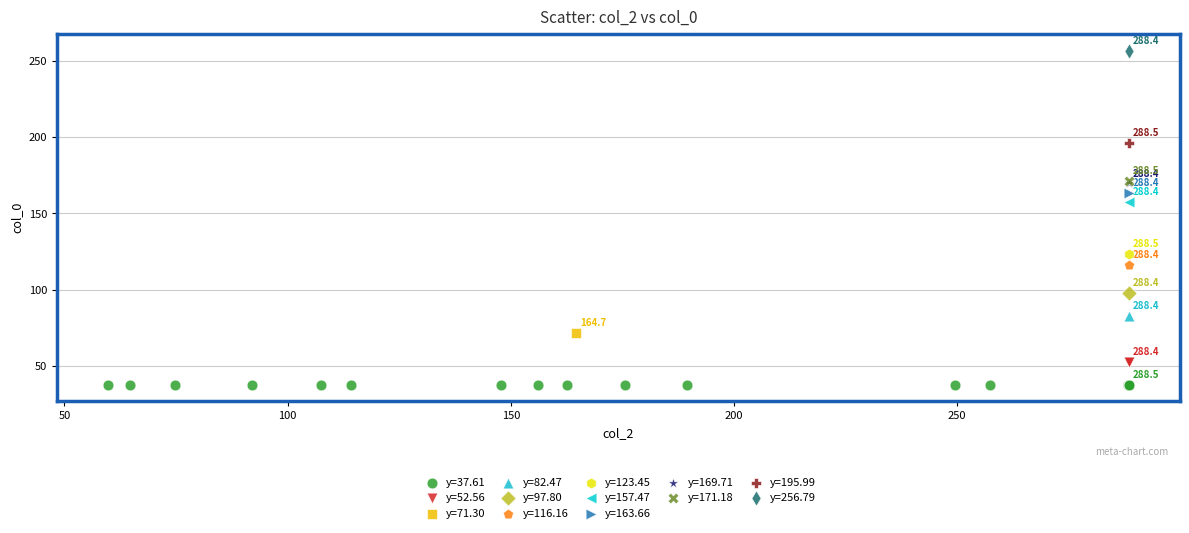

What are all the series names shown in the legend?

y=37.61, y=52.56, y=71.30, y=82.47, y=97.80, y=116.16, y=123.45, y=157.47, y=163.66, y=169.71, y=171.18, y=195.99, y=256.79